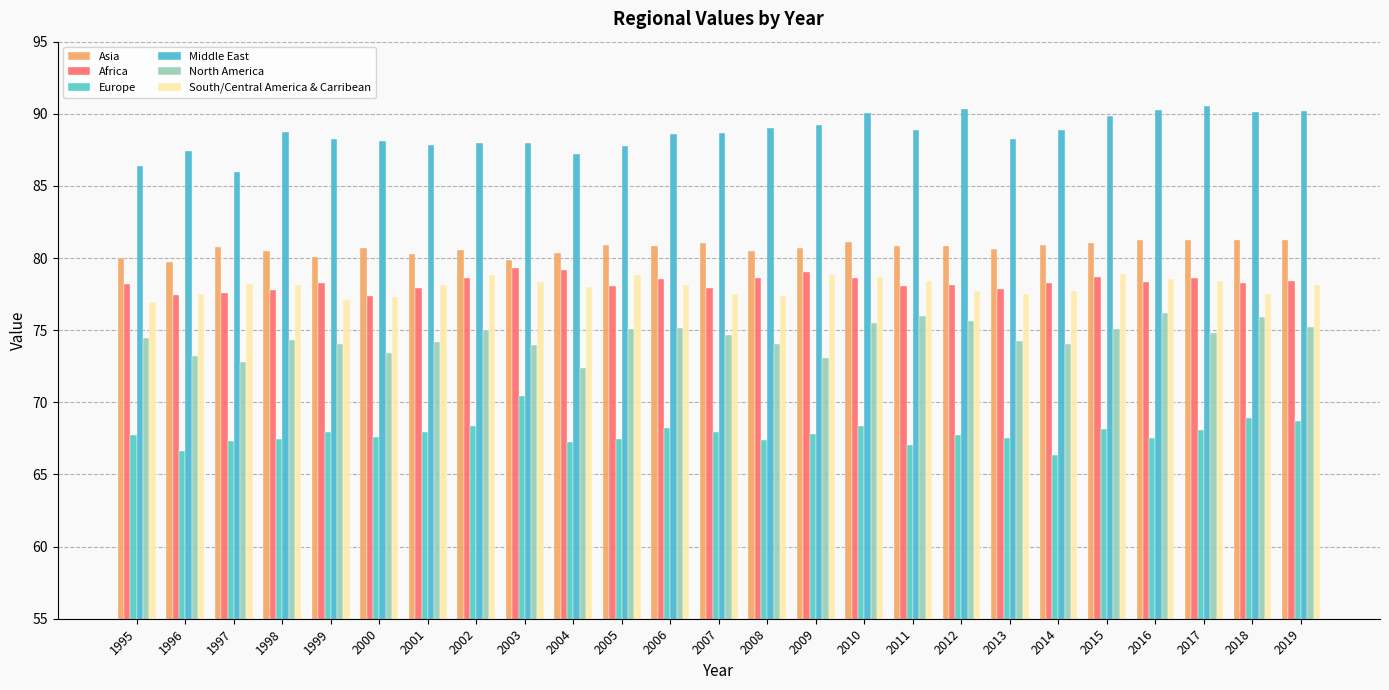

How many bars are there in total?

150